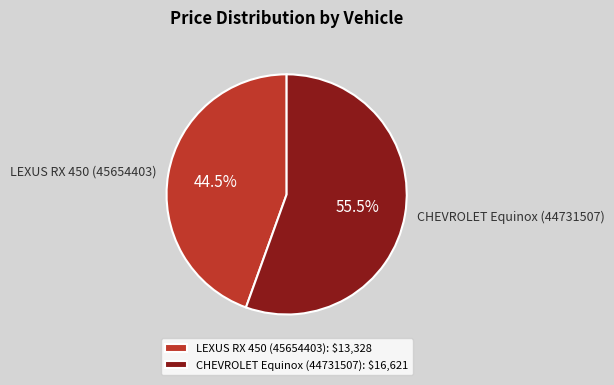

To the nearest percent, what is the combined percentage of LEXUS RX 450 (45654403) and CHEVROLET Equinox (44731507)?

100%